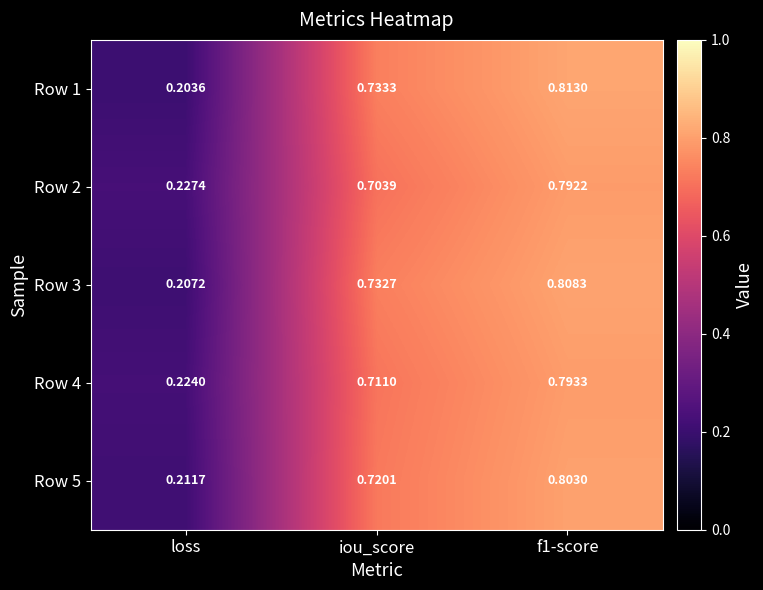

At which label does Row 1 reach its minimum?

loss